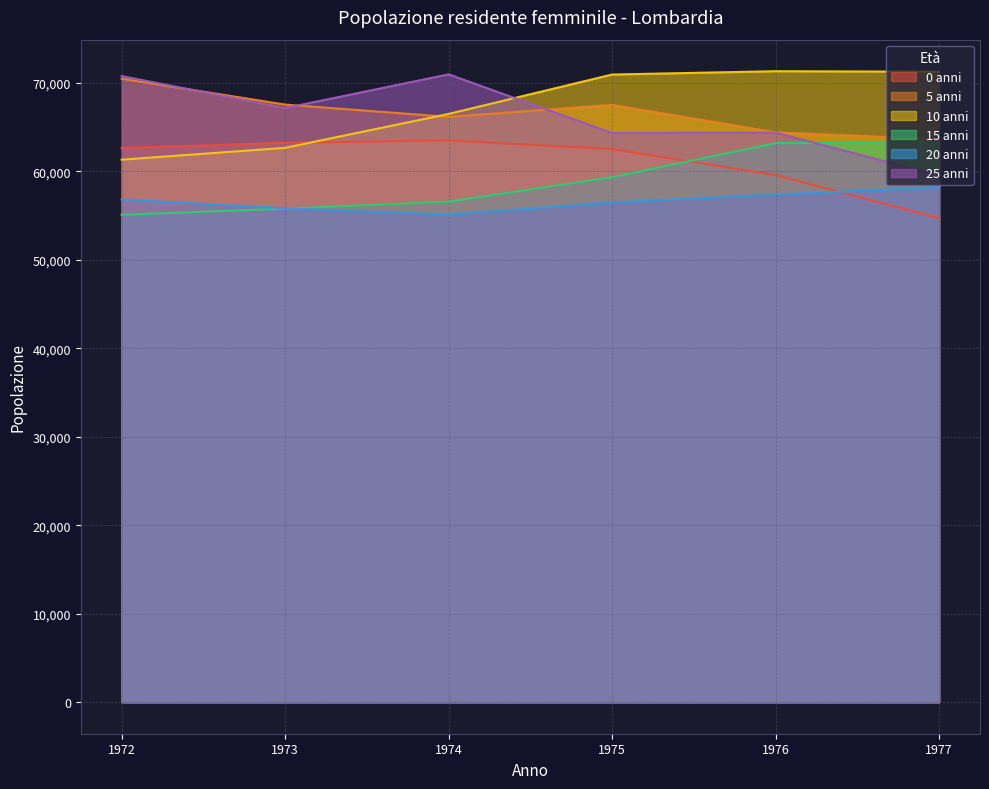

The 10 anni series shows 71256 at 1977. True or false?

True